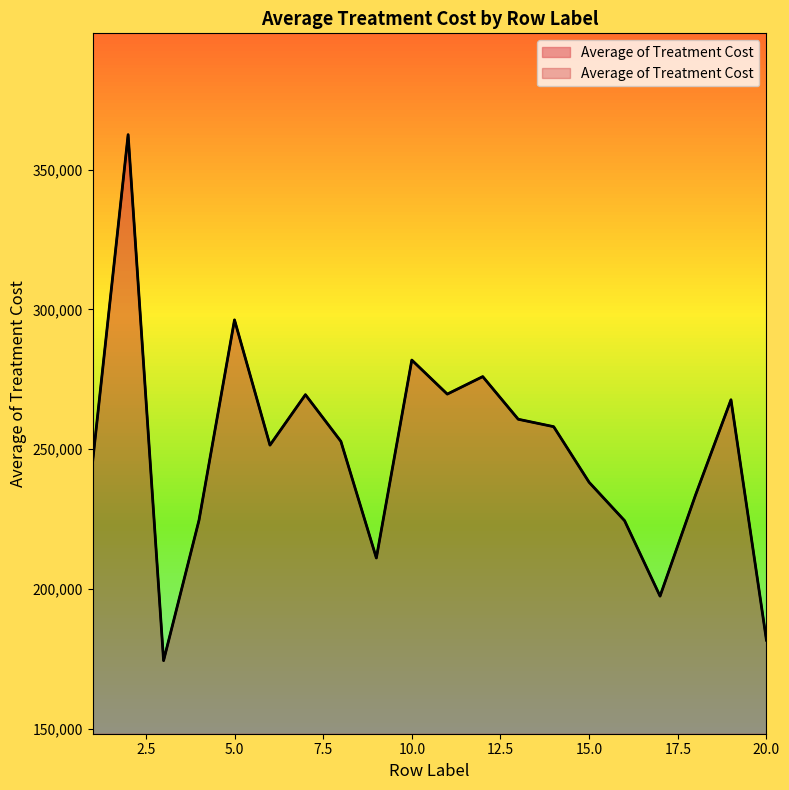

How many lines are shown in the chart?

1